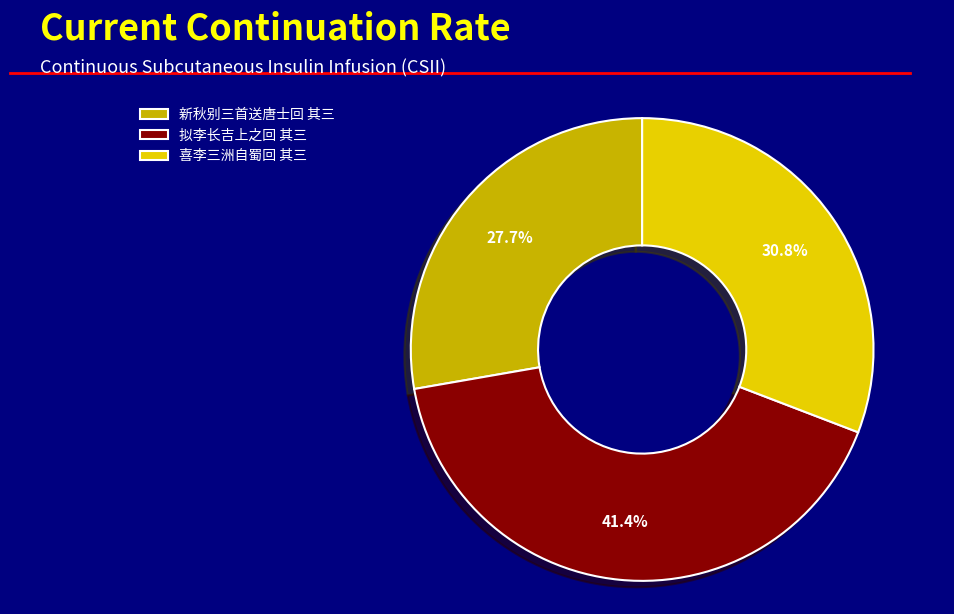

Does 喜李三洲自蜀回 其三 account for over 50% of the chart?

No